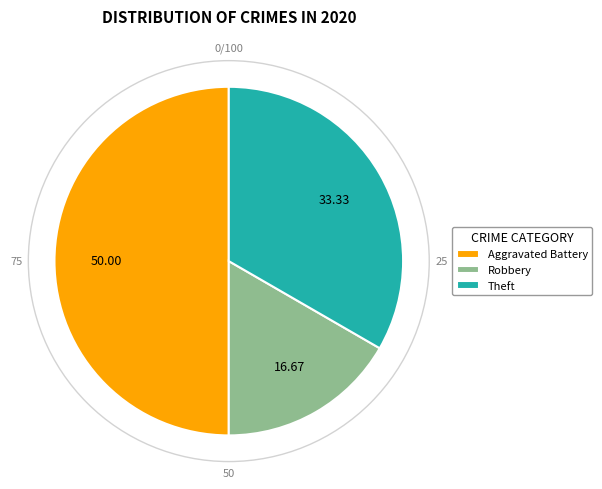

Do Aggravated Battery and Theft together represent more than half of the pie?

Yes